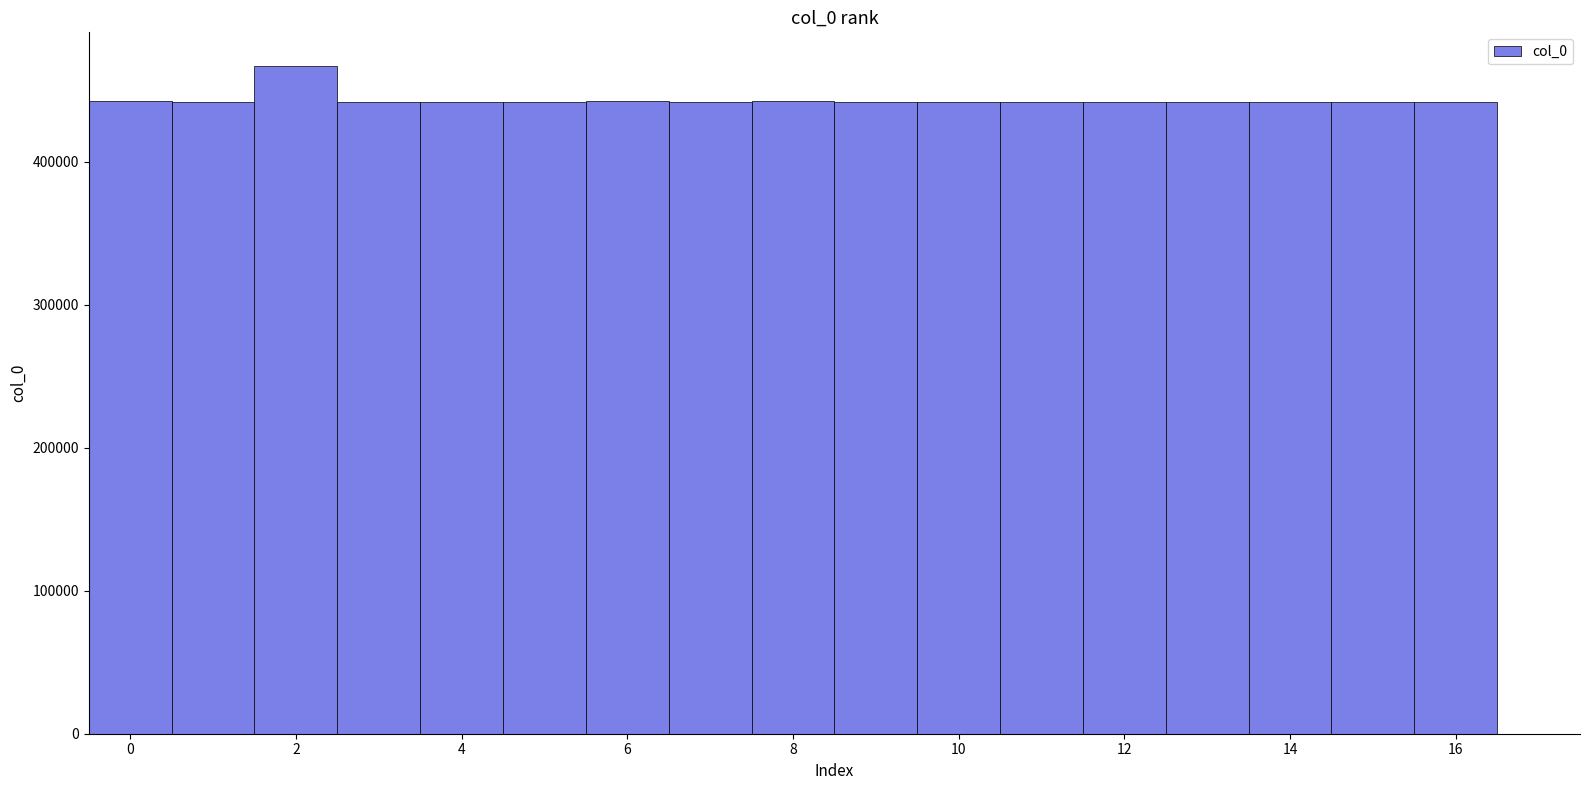

What is the sum of all values?

7540318